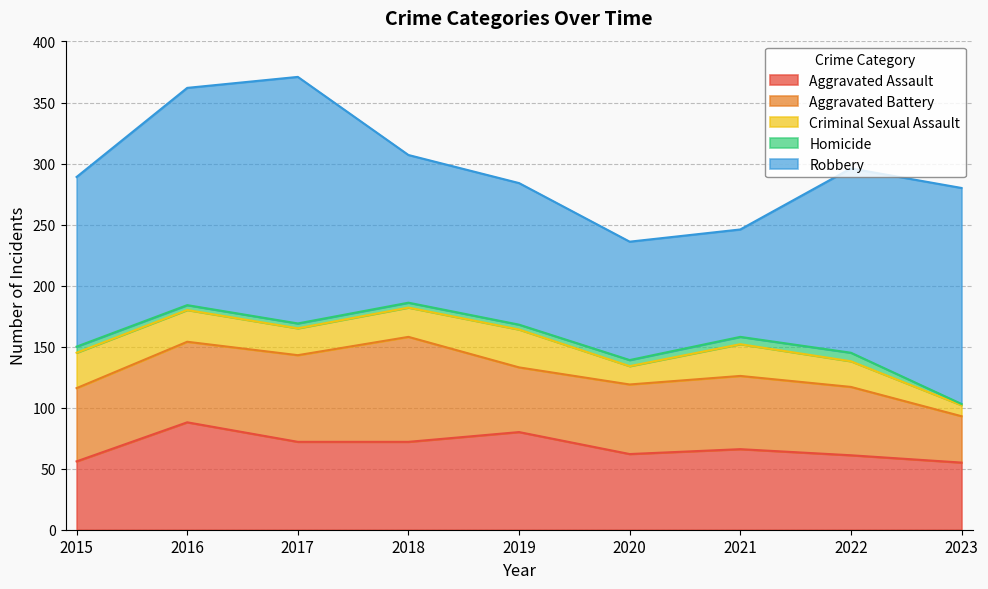

True or false: Criminal Sexual Assault has more than 1 points higher than both neighbors.

True